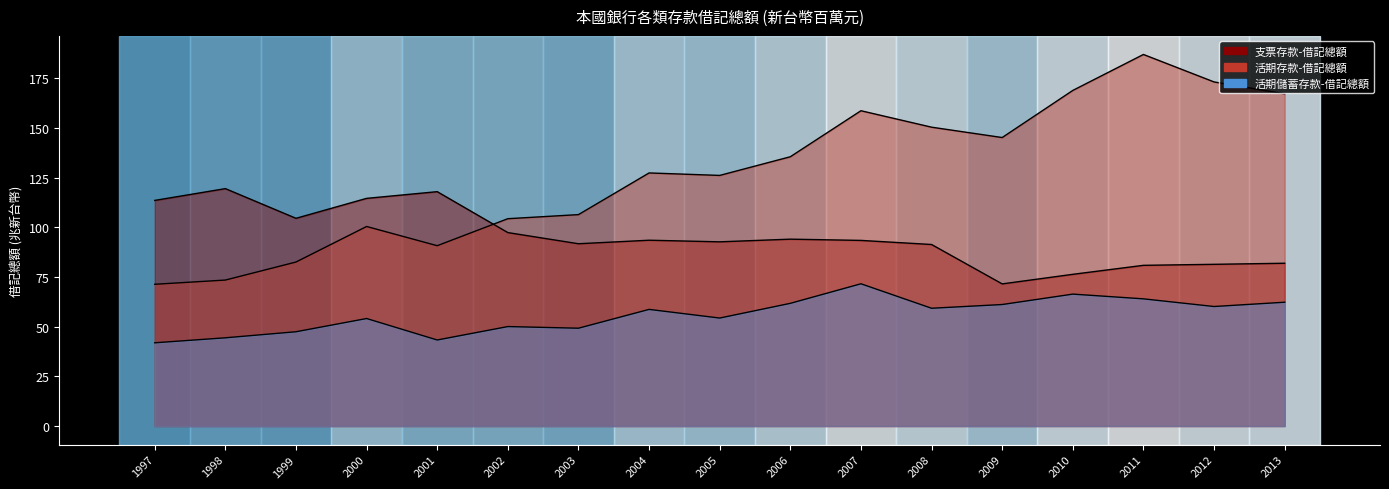

Reading left to right, extract all data points from this chart.

支票存款-借記總額: 1997=113.5	1998=119.5	1999=104.5	2000=114.6	2001=117.9	2002=97.3	2003=91.7	2004=93.5	2005=92.7	2006=94.0	2007=93.4	2008=91.4	2009=71.5	2010=76.3	2011=80.9	2012=81.4	2013=81.9
活期存款-借記總額: 1997=71.3	1998=73.5	1999=82.5	2000=100.4	2001=90.7	2002=104.3	2003=106.4	2004=127.4	2005=126.1	2006=135.5	2007=158.7	2008=150.4	2009=145.2	2010=168.9	2011=187.0	2012=173.2	2013=167.2
活期儲蓄存款-借記總額: 1997=41.9	1998=44.4	1999=47.4	2000=54.1	2001=43.3	2002=50.1	2003=49.2	2004=58.7	2005=54.3	2006=61.7	2007=71.6	2008=59.3	2009=61.1	2010=66.4	2011=64.0	2012=60.1	2013=62.3